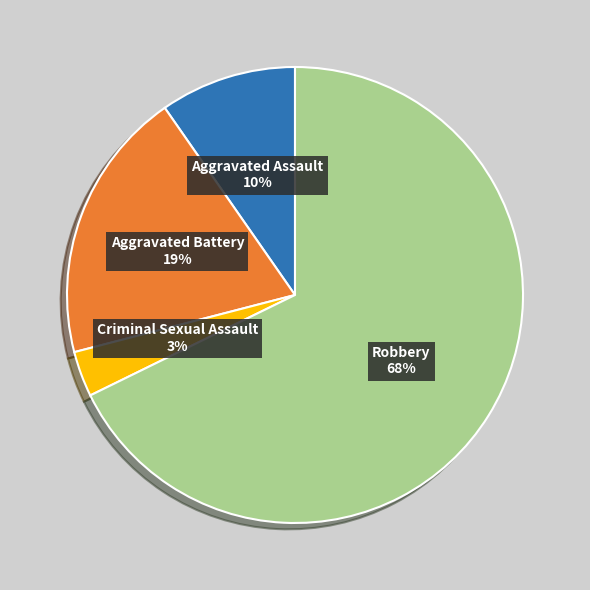

To the nearest percent, what is the difference between the largest and smallest slice percentages?

65%